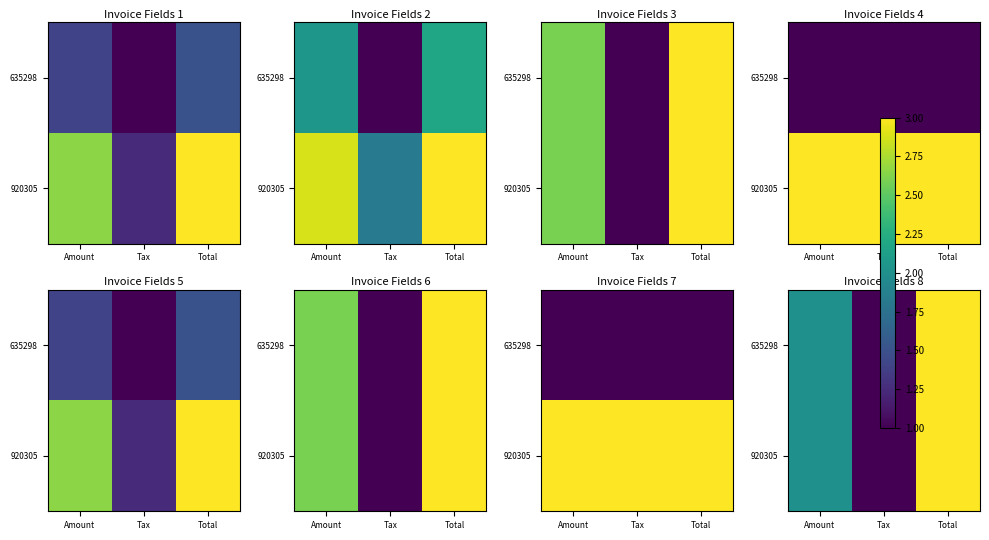

What is the difference between the maximum and minimum values in the 635298 series?

2